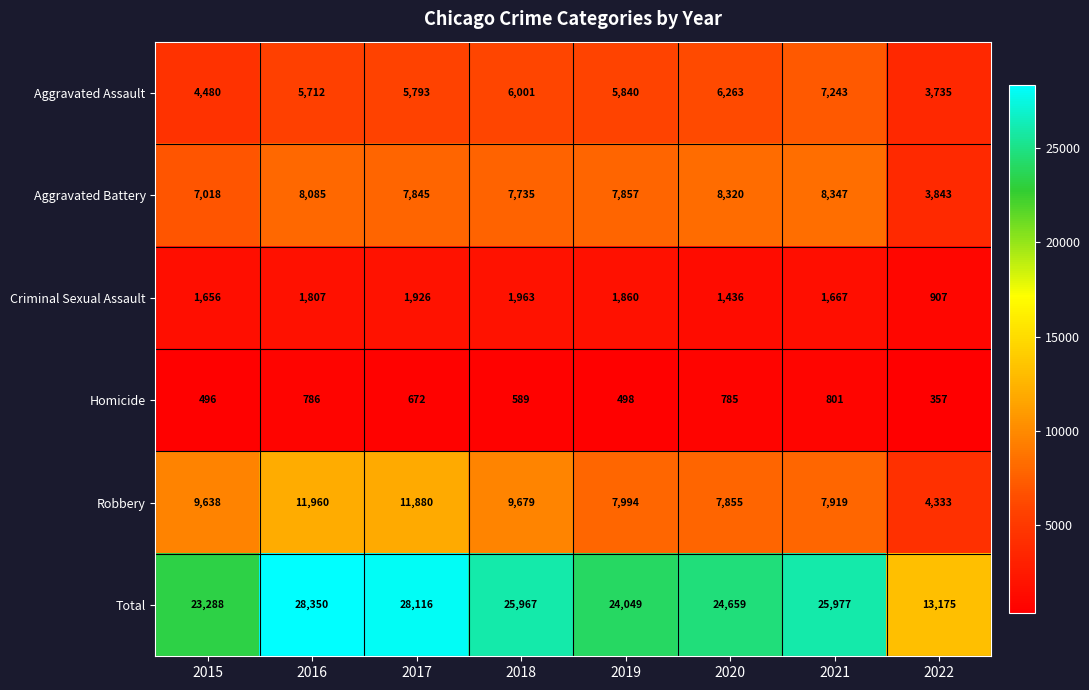

What is the difference between the highest and lowest values at 2020?

23874